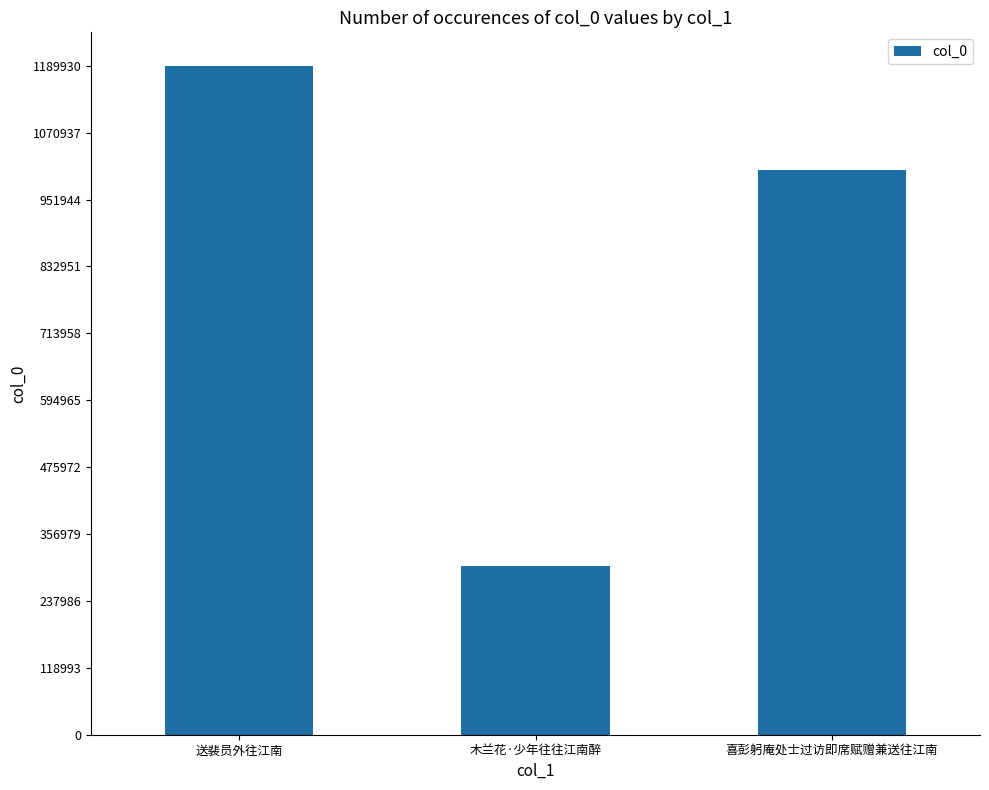

Rank the categories by value from lowest to highest.

木兰花·少年往往江南醉, 喜彭躬庵处士过访即席赋赠兼送往江南, 送裴员外往江南